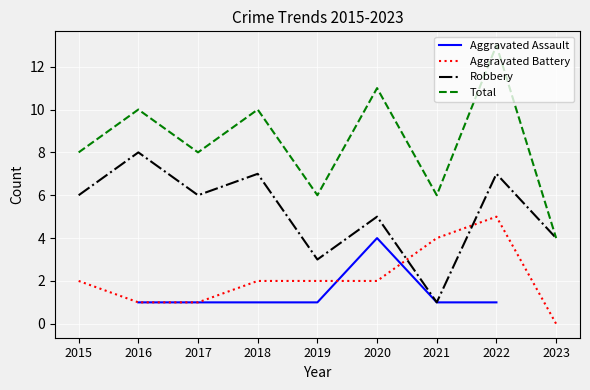

List the series in order of their peak value, lowest first.

Aggravated Assault, Aggravated Battery, Robbery, Total